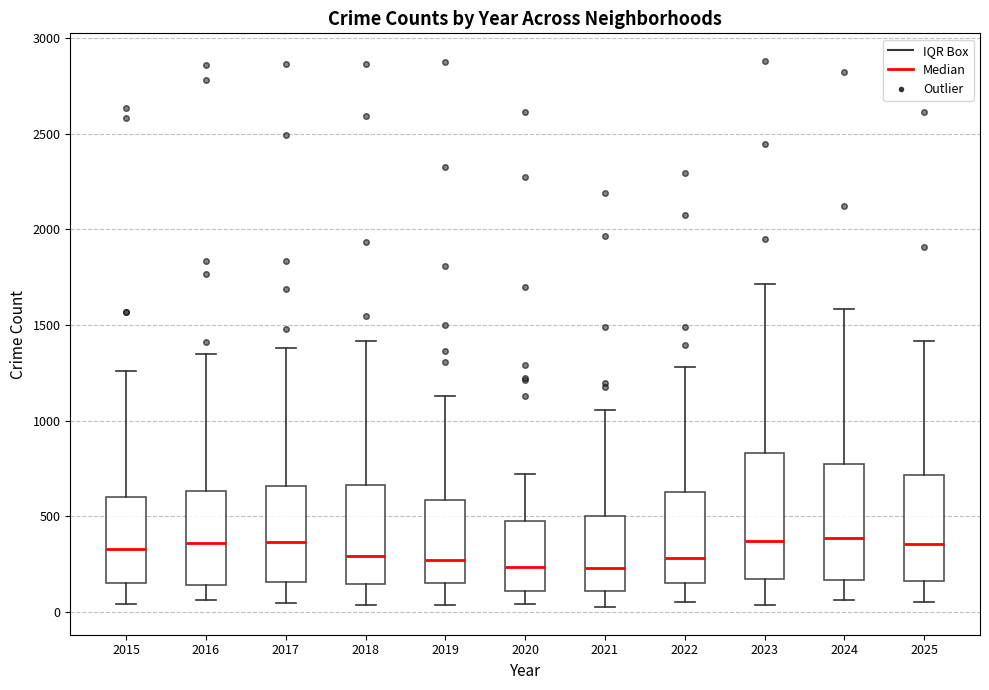

Where does the lower whisker of the box at x = 2025 end on the y-axis? The values are not printed on the chart, so give them approximately, as read against the axis.

50